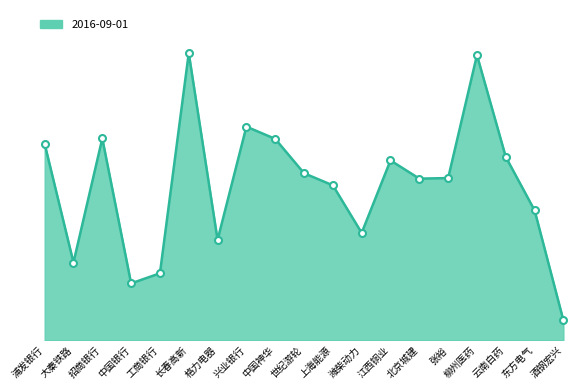

Does the chart display data point markers on the line(s)?

No